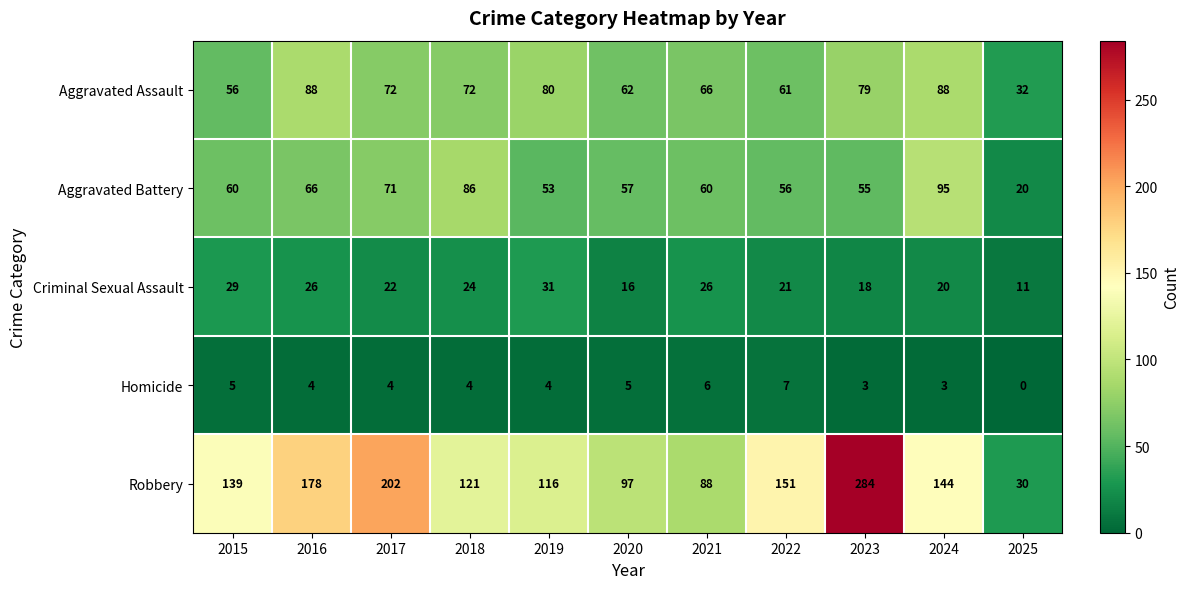

At how many categories does at least one series exceed 146?

4